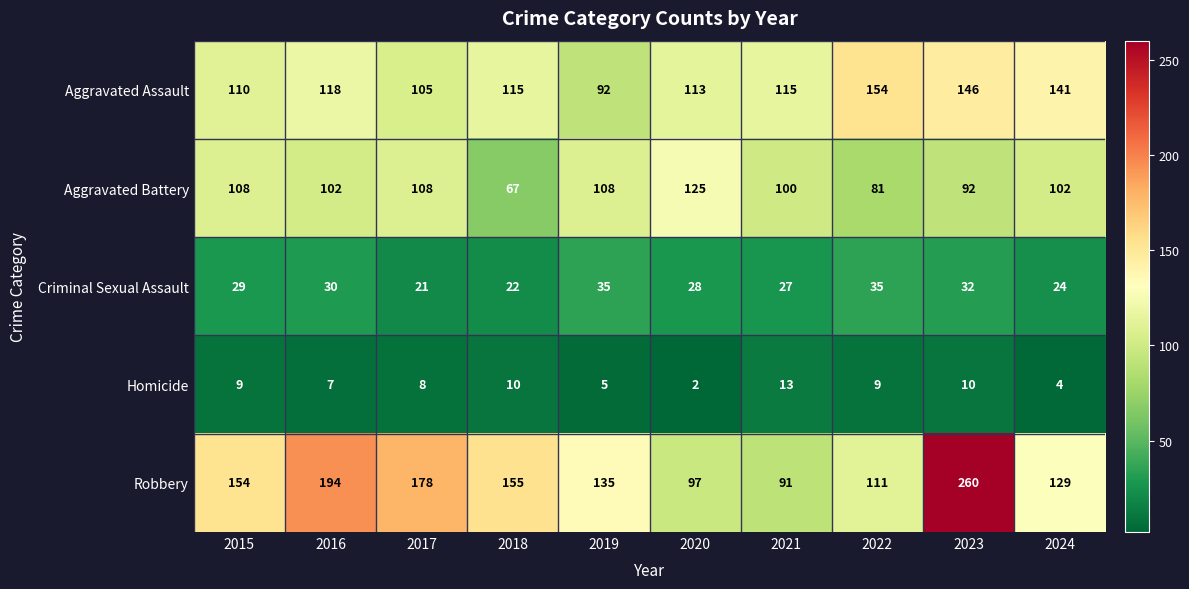

What is the maximum value shown in the chart?

260